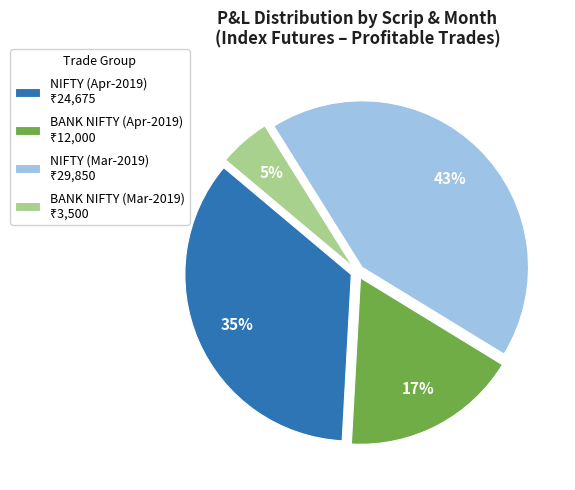

To the nearest percent, what is the average slice percentage?

25%